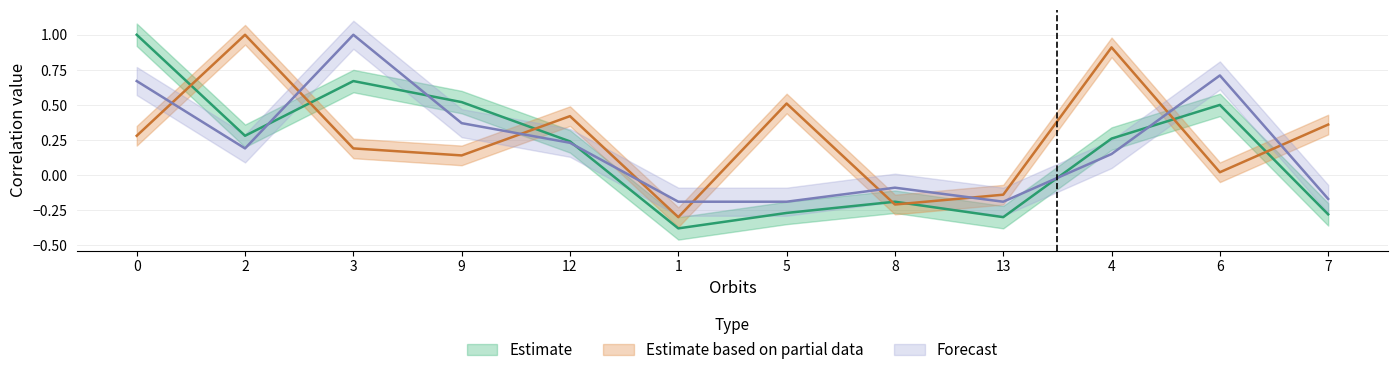

Which series has the widest spread of values?

Estimate